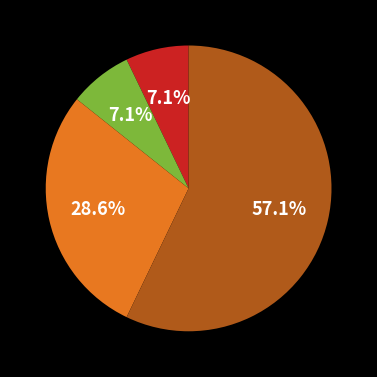

How many slices are in this pie chart?

4